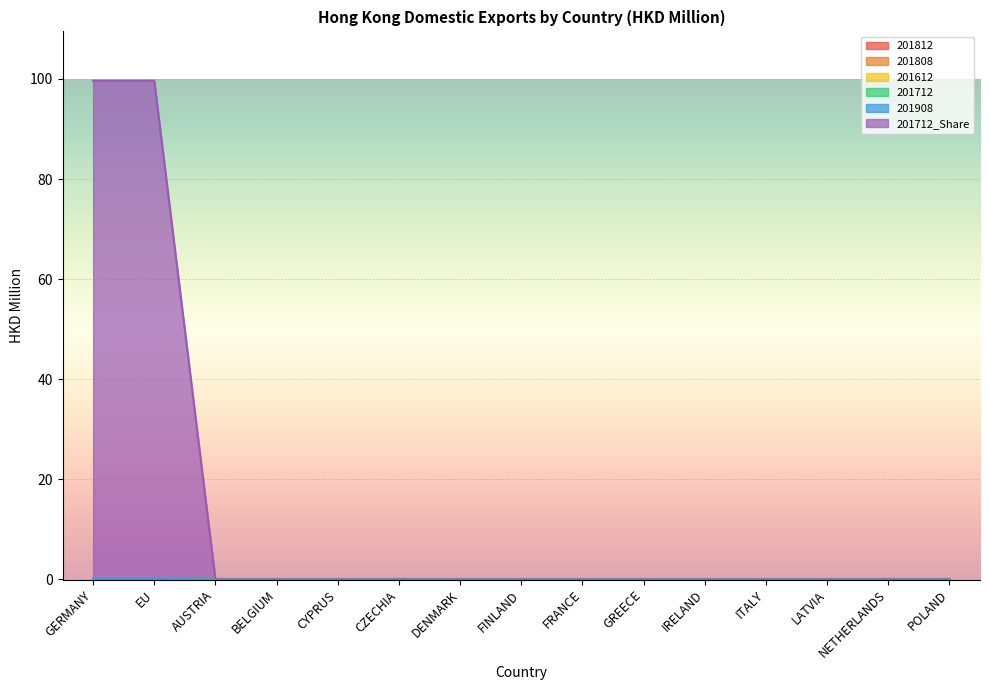

True or false: 201612 has more than 0 interior local peaks.

False